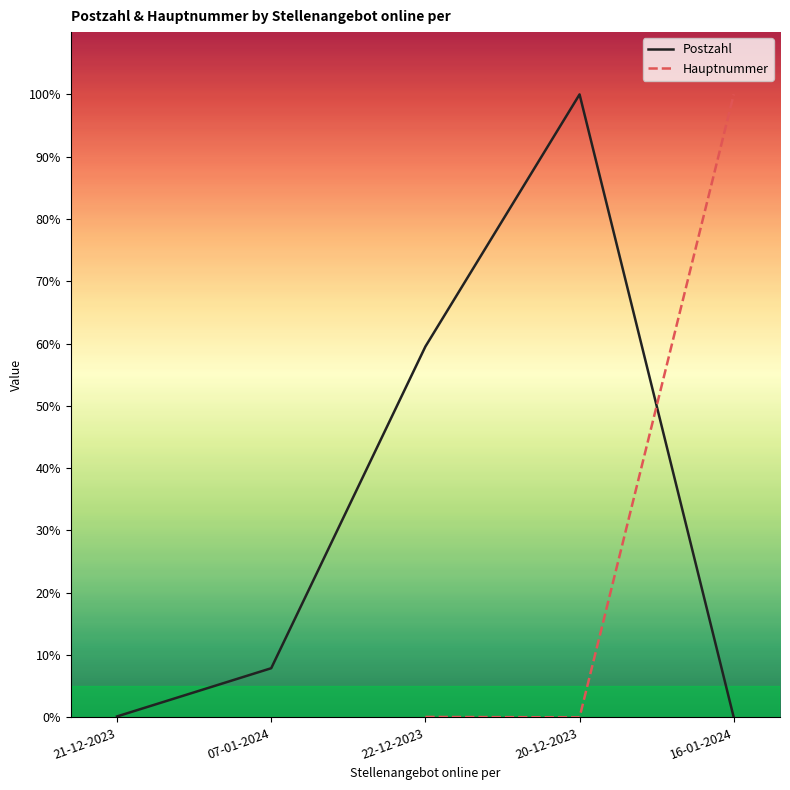

What is the difference between the highest and lowest values at 21-12-2023?

99.8